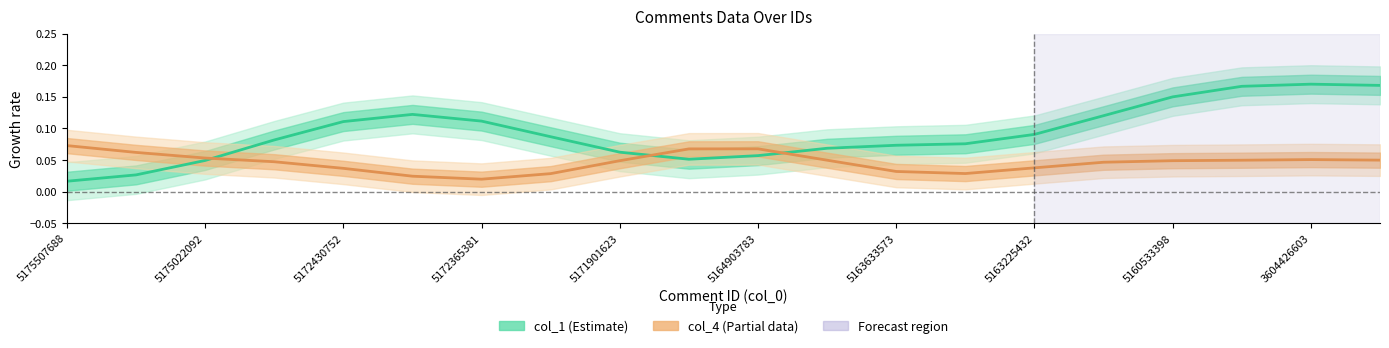

Between 14 and 19, which series saw the biggest shift?

col_1 (Estimate)